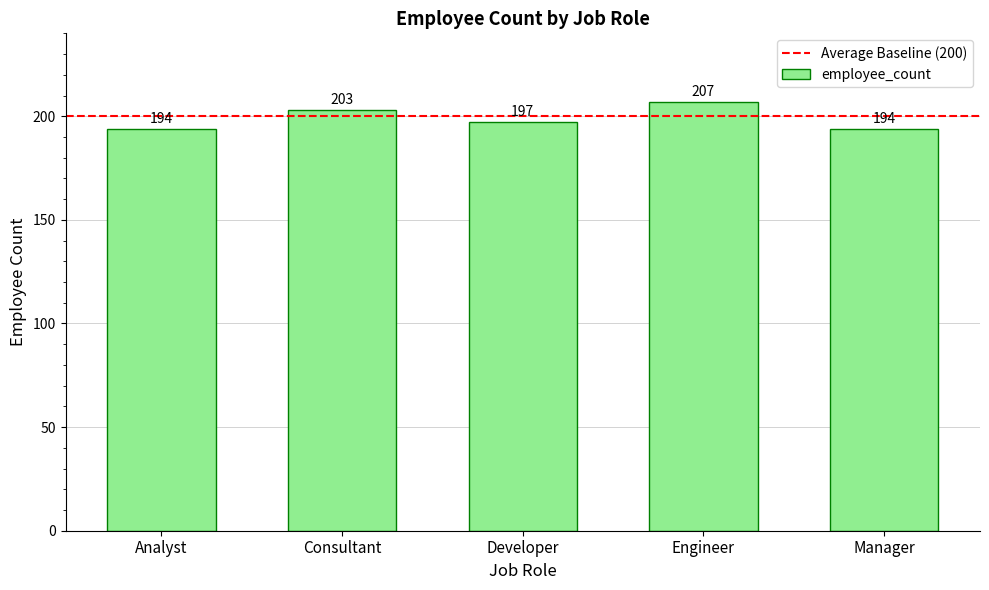

Where does the data first go above 197?

Consultant